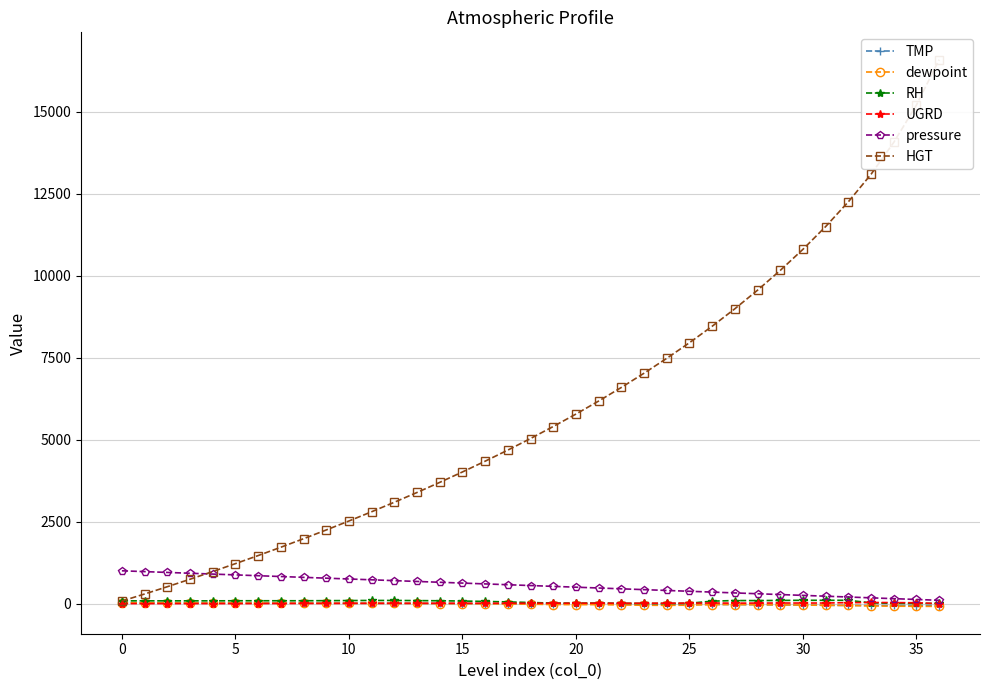

List the series in order of their peak value, highest first.

HGT, pressure, RH, UGRD, TMP, dewpoint